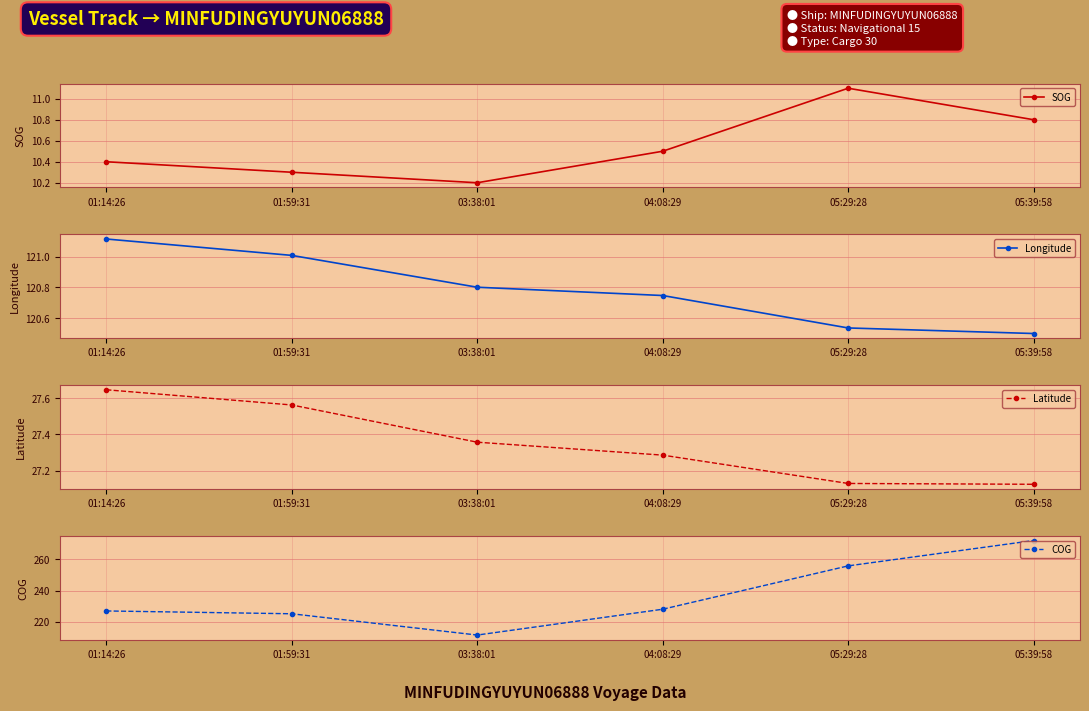

What is the minimum value shown in the chart?

10.2